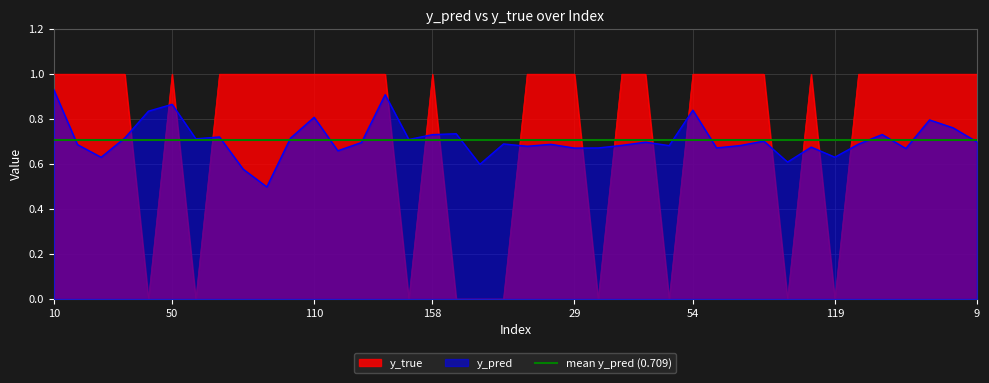

After their last crossing, which series has the higher values: y_true or y_pred?

y_true